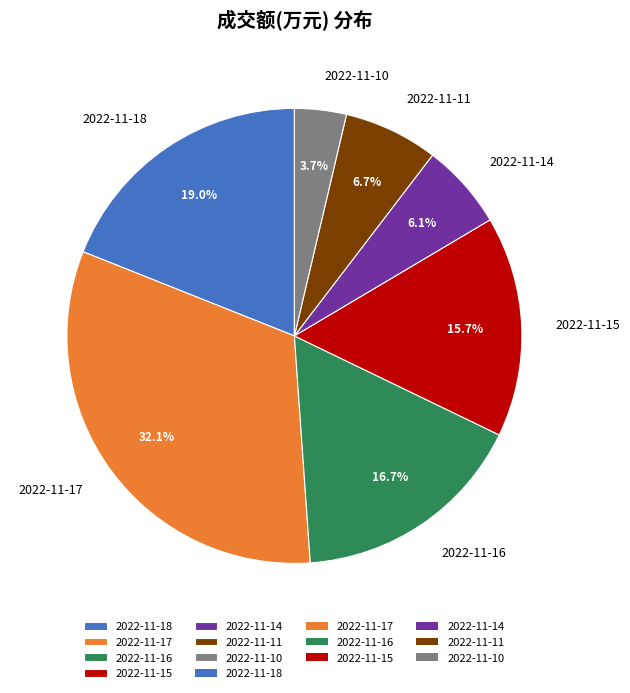

Does 2022-11-14 account for over 50% of the chart?

No